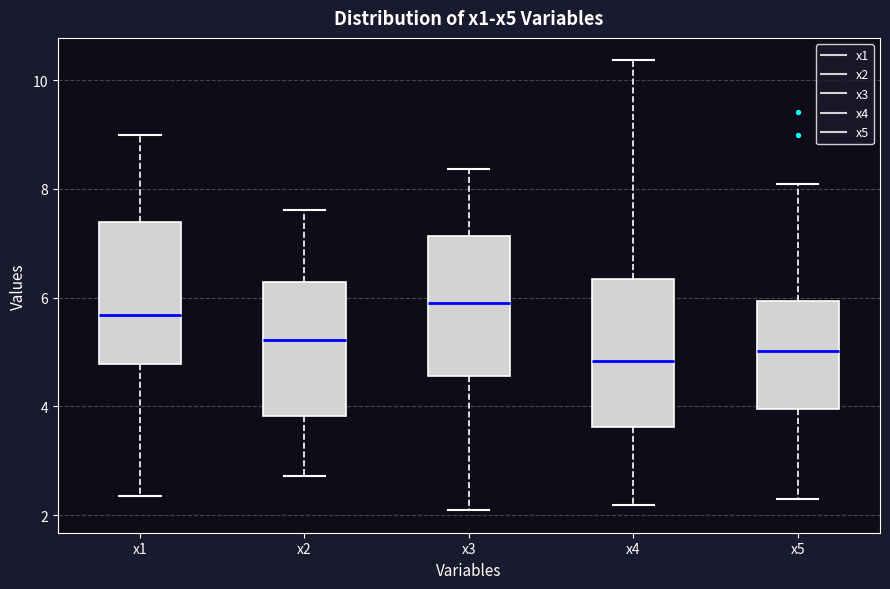

Which box's median line is the highest?

x3